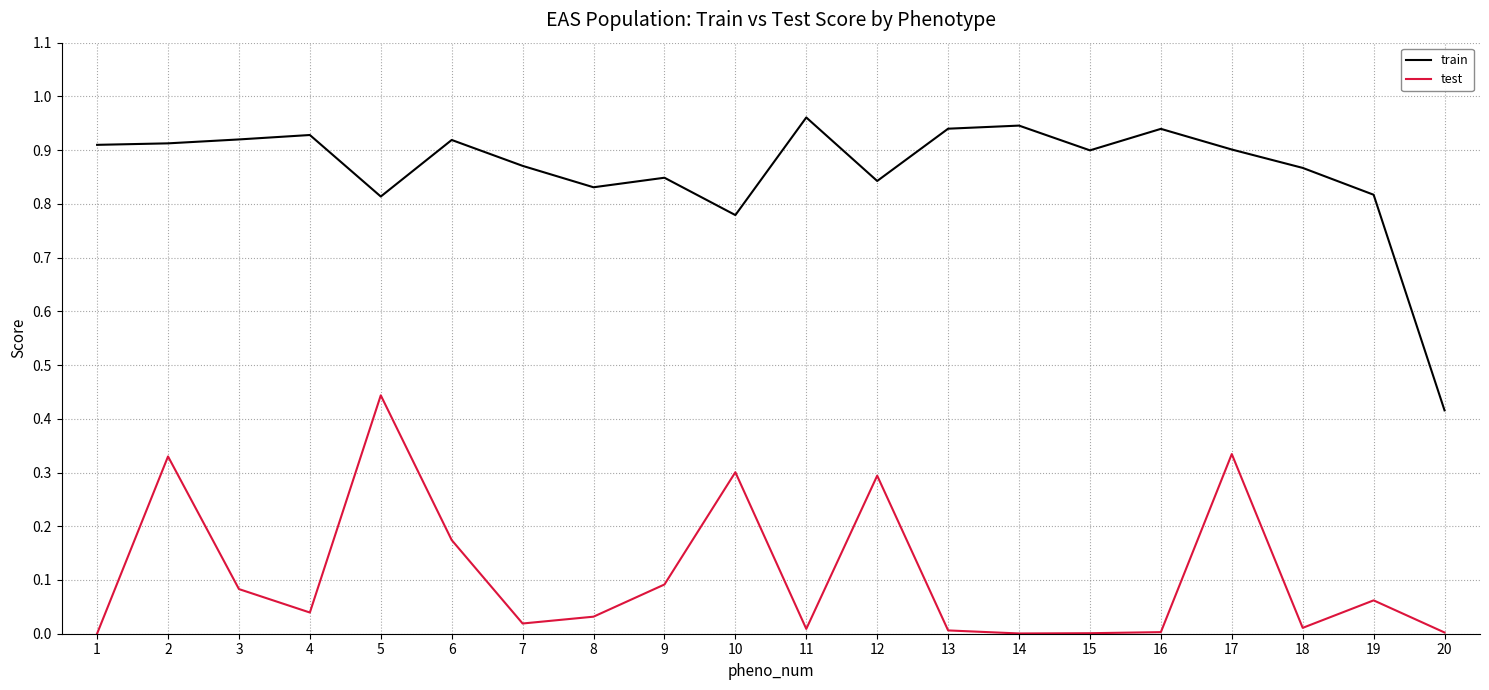

List the series in order of their peak value, lowest first.

test, train